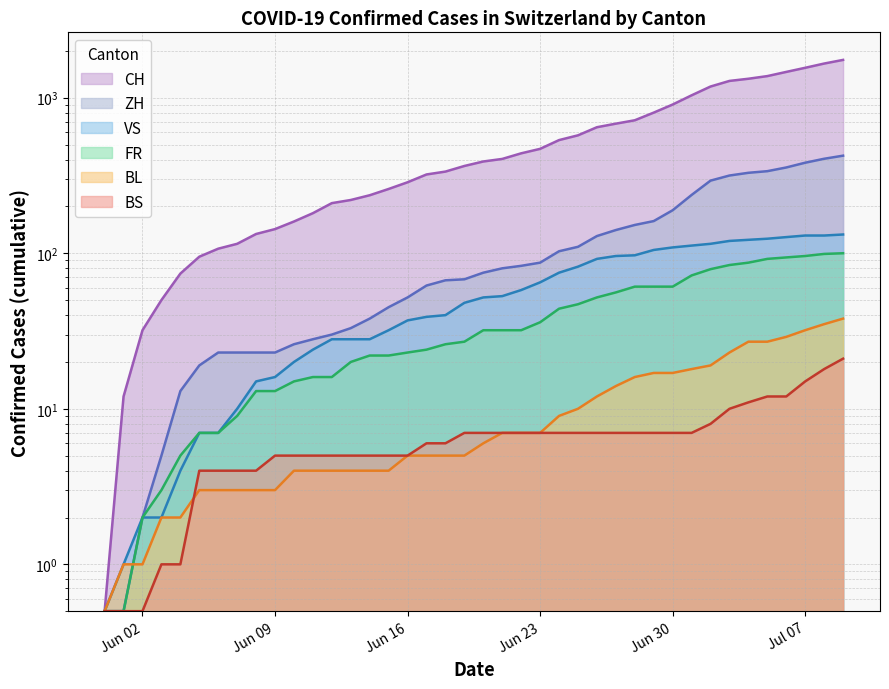

Rank the series by their maximum value, from highest to lowest.

CH, ZH, VS, FR, BL, BS